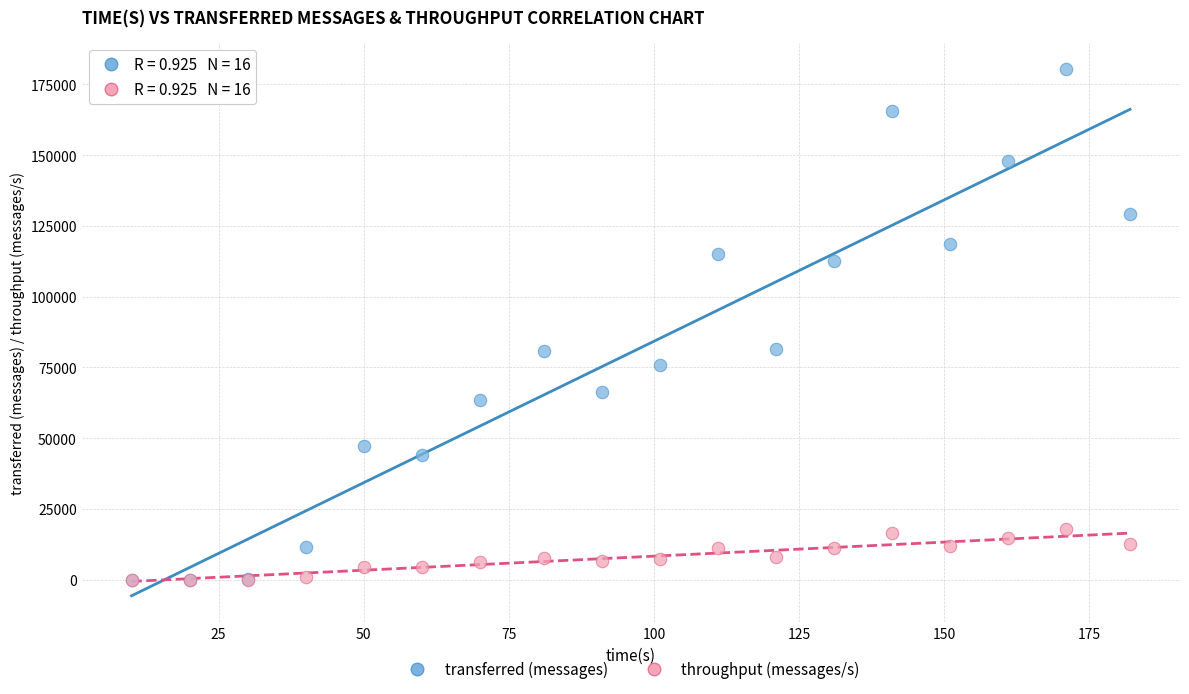

What are all the series names shown in the legend?

transferred (messages), throughput (messages/s)